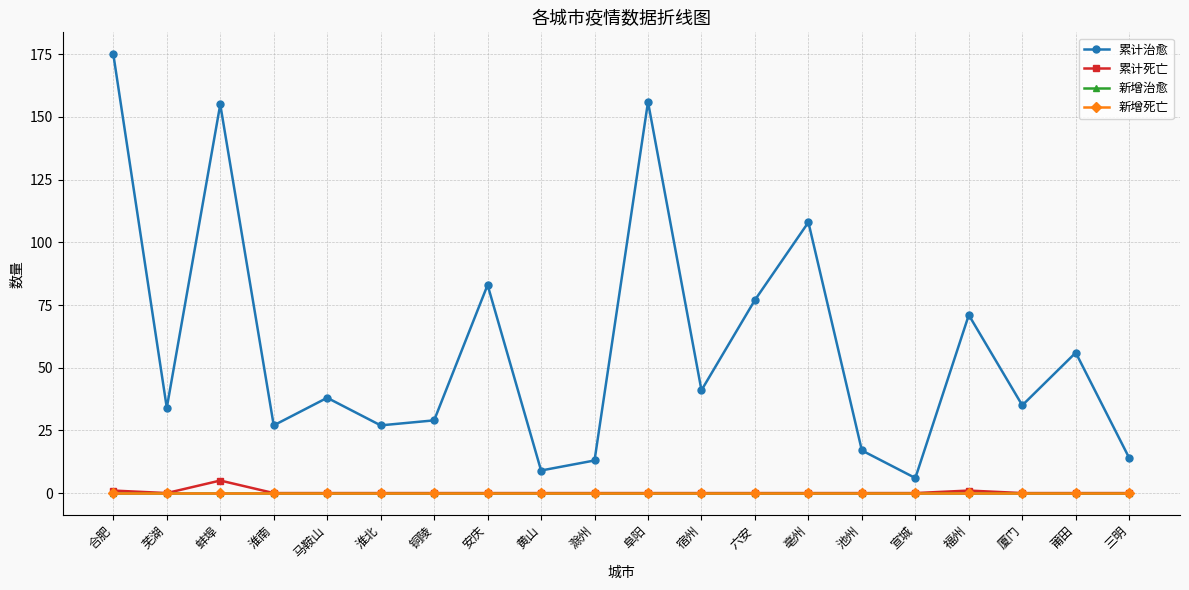

True or false: 累计治愈 and 累计死亡 intersect in this chart.

False